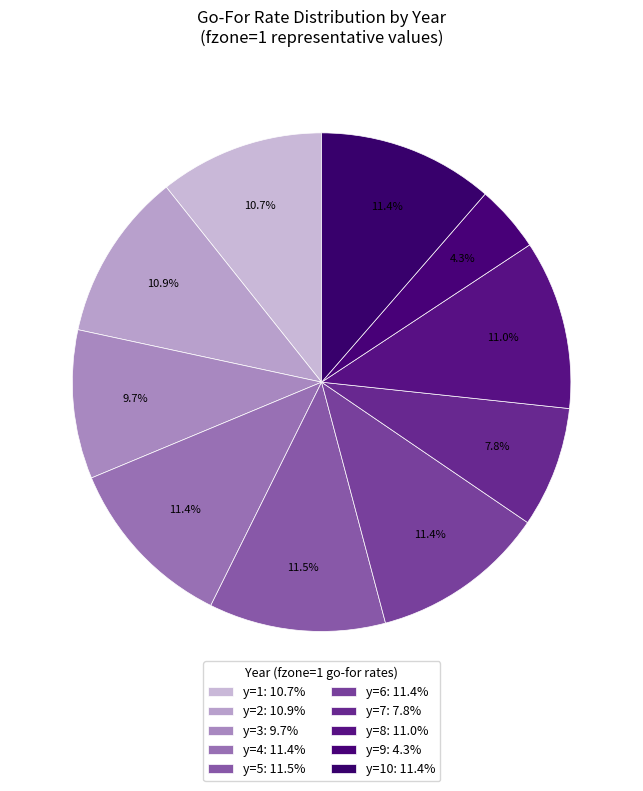

How many slices are in this pie chart?

10